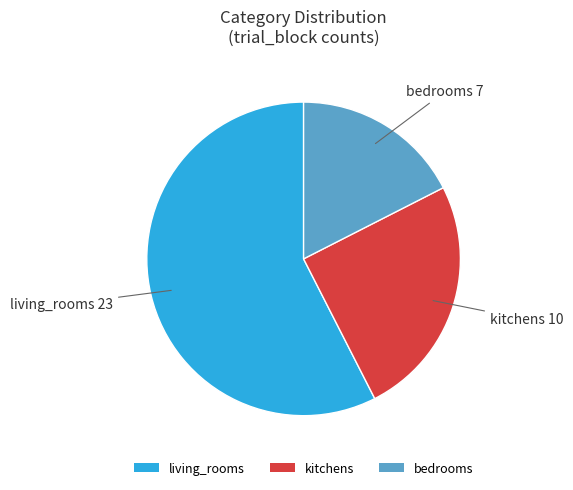

What is the largest slice in the pie chart?

living_rooms